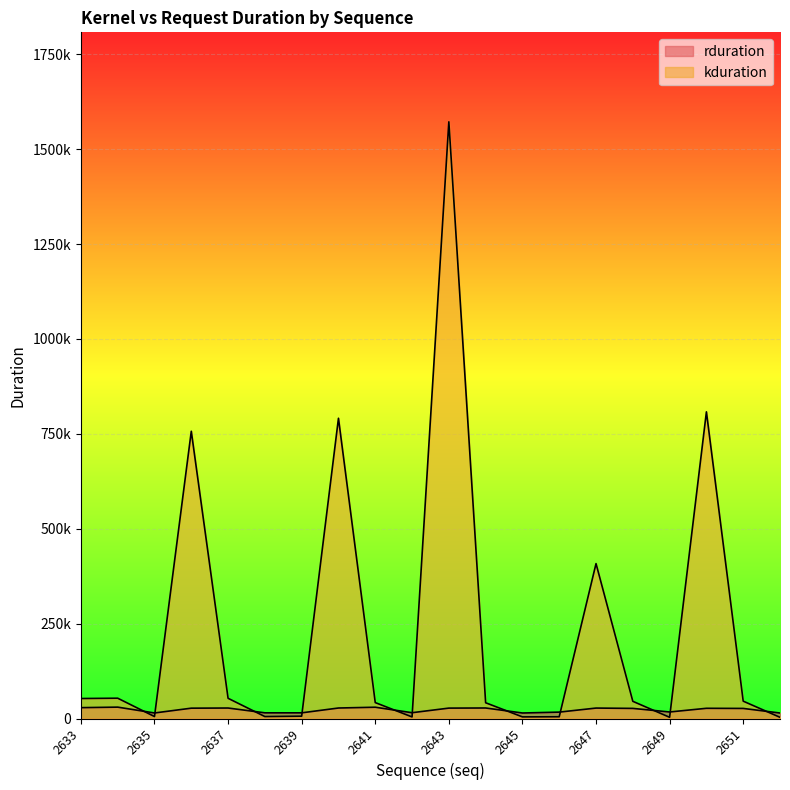

At which label does rduration first exceed 26906?

2633